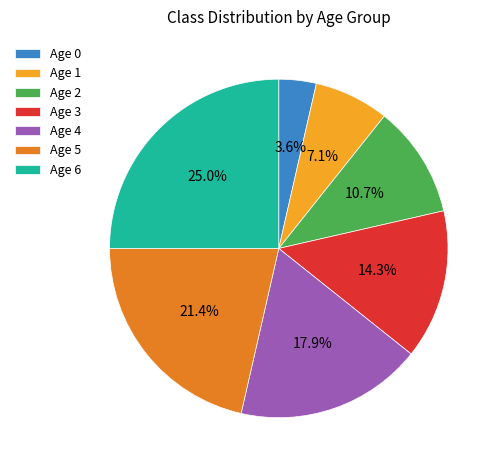

Is Age 5 the majority of the pie?

No